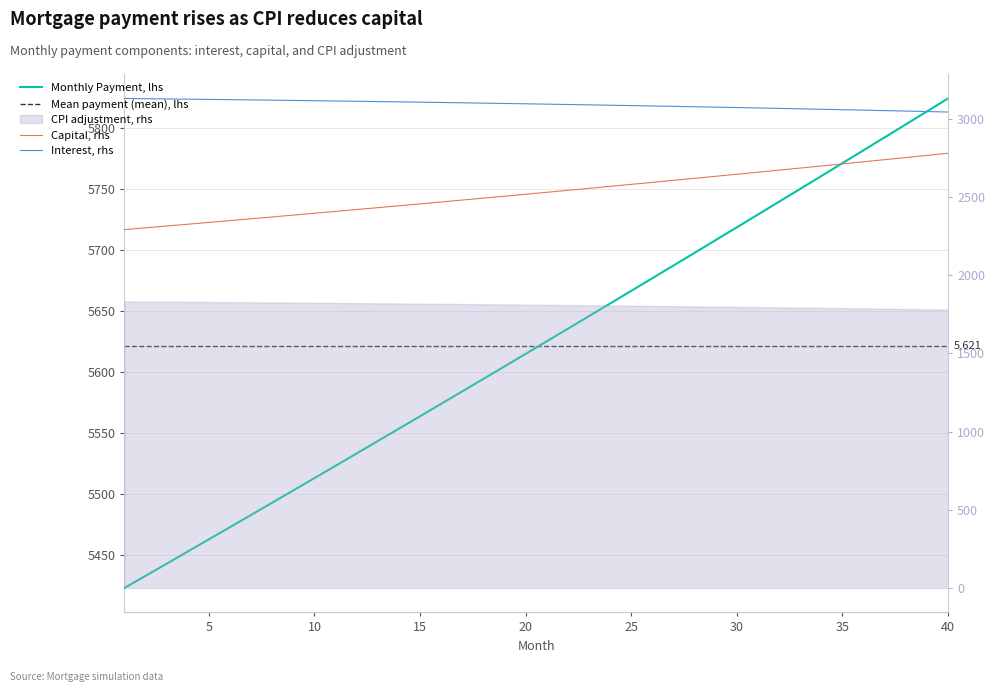

Where is month_payment nearest to the value 5623?

21